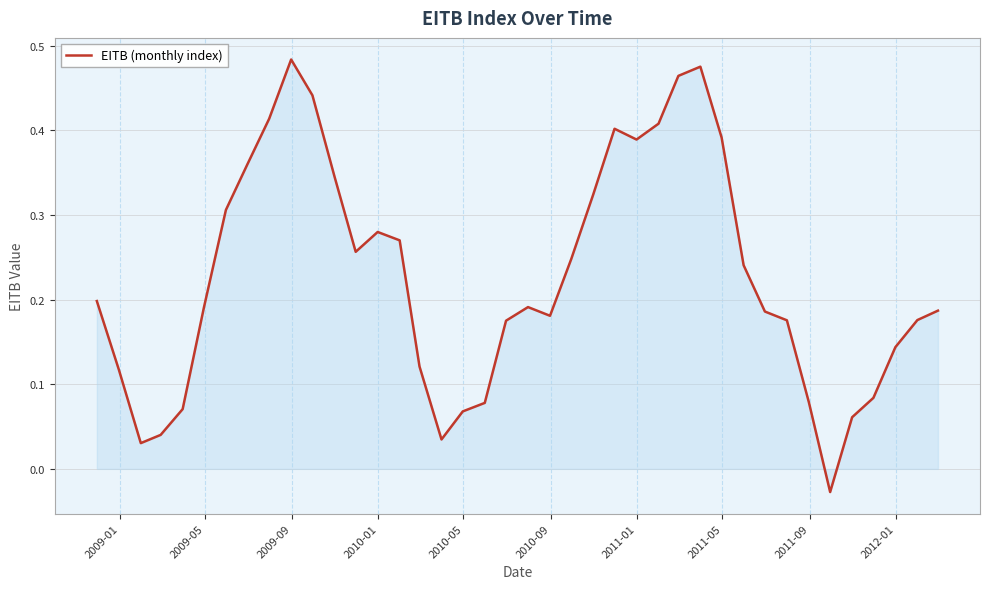

What is the difference between the maximum and minimum values?

0.5